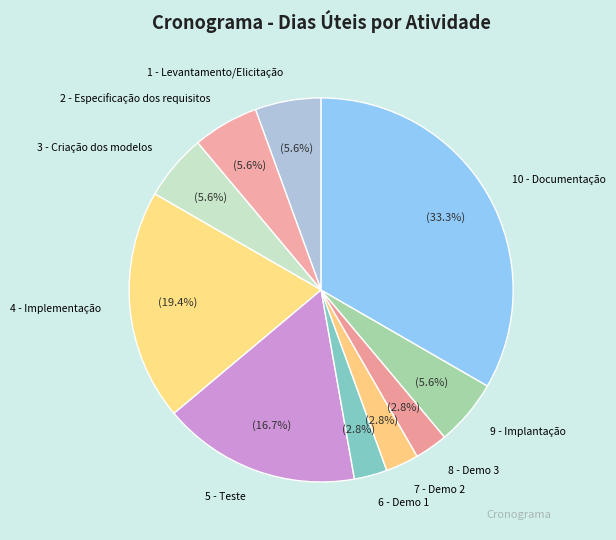

Count the number of slices in the pie.

10